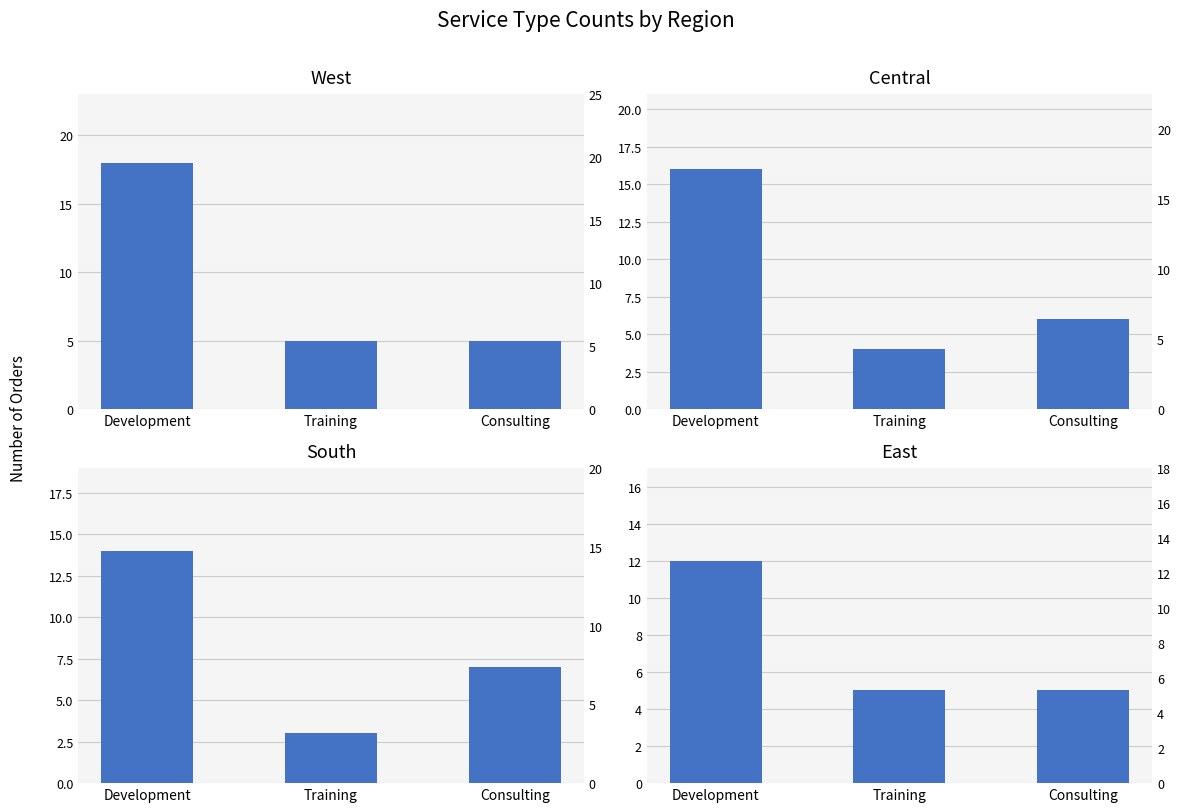

Is the value of Central at Development greater than the value of West at Development?

No